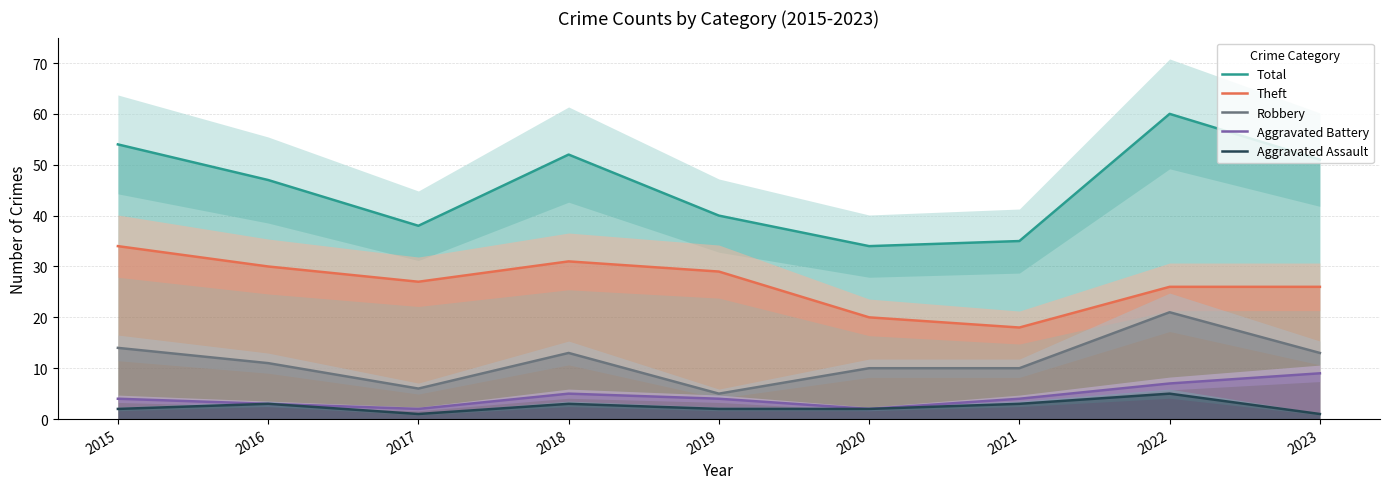

What is the greatest value displayed?

60